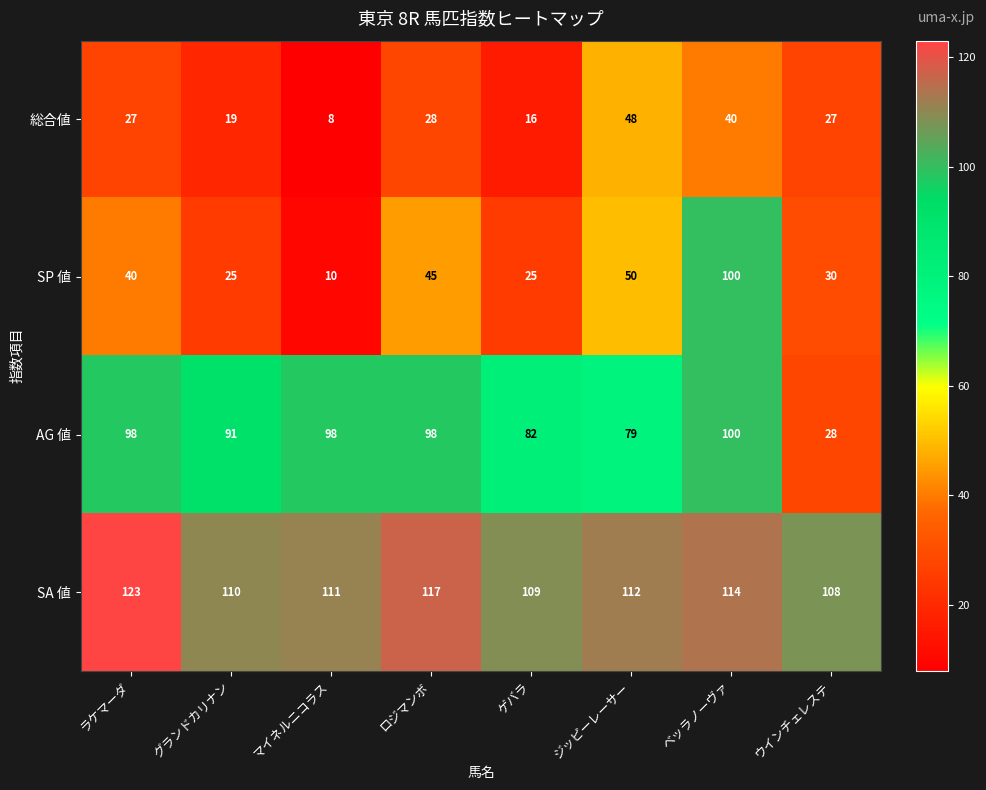

Count the number of categories in the chart.

8